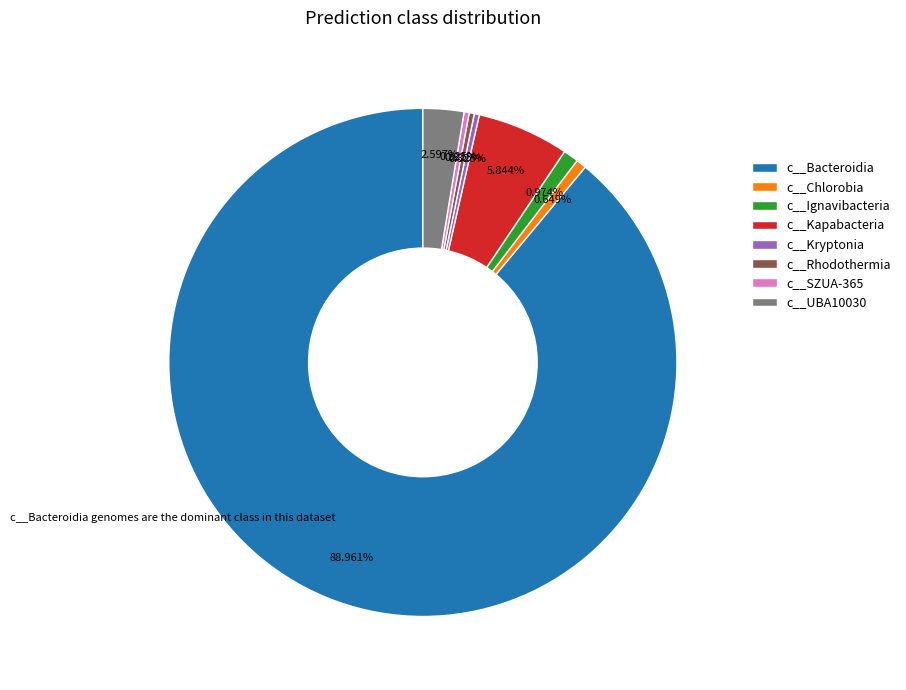

The c__UBA10030 slice represents 17% of the pie. True or false?

False